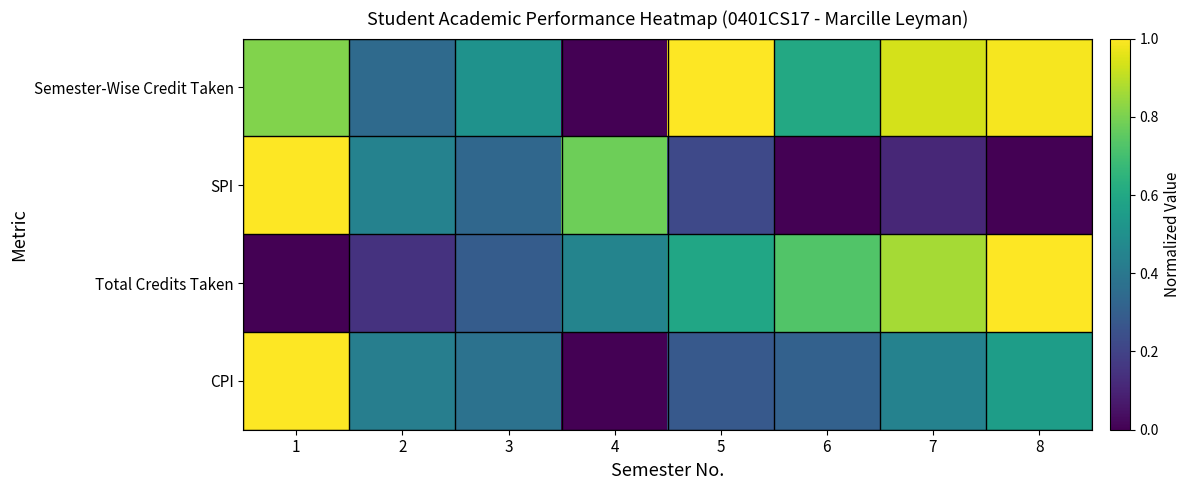

Reading right to left, what are all the values shown in this chart?

Semester-Wise Credit Taken: 8=1.0	7=0.9	6=0.6	5=1.0	4=0.0	3=0.5	2=0.3	1=0.8
SPI: 8=0.0	7=0.1	6=0.0	5=0.2	4=0.8	3=0.3	2=0.4	1=1.0
Total Credits Taken: 8=1.0	7=0.9	6=0.7	5=0.6	4=0.5	3=0.3	2=0.1	1=0.0
CPI: 8=0.6	7=0.4	6=0.3	5=0.3	4=0.0	3=0.4	2=0.4	1=1.0